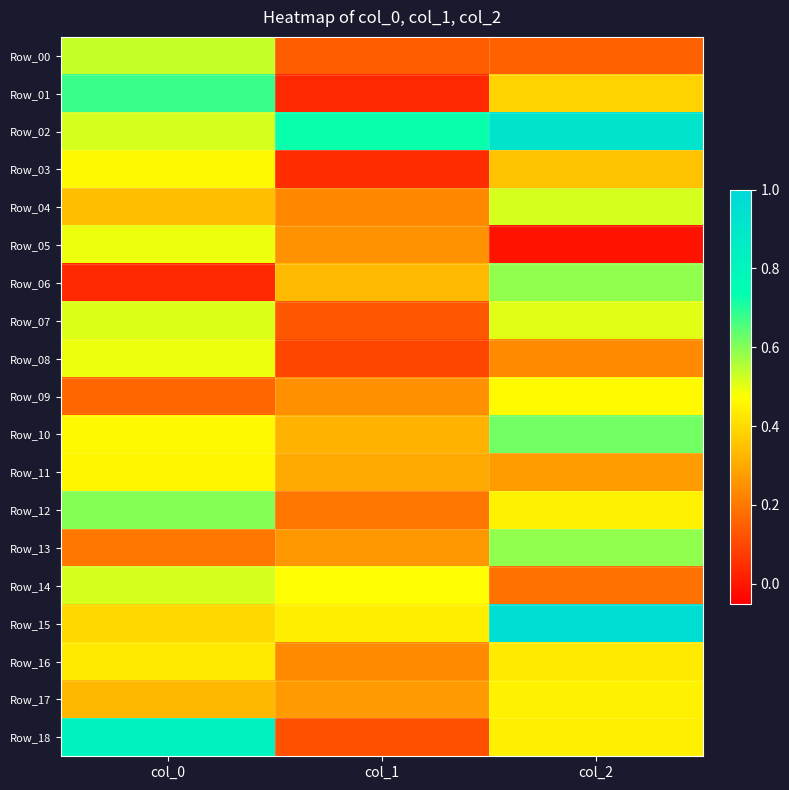

What is the maximum value shown in the chart?

1.0